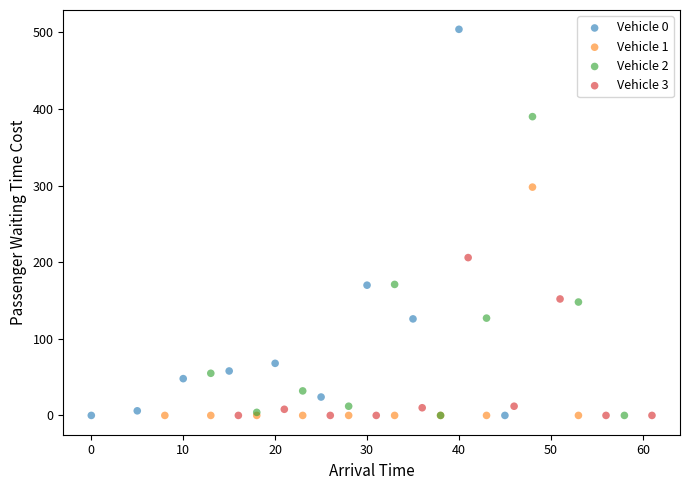

Which series reaches the maximum Y coordinate?

Vehicle 0